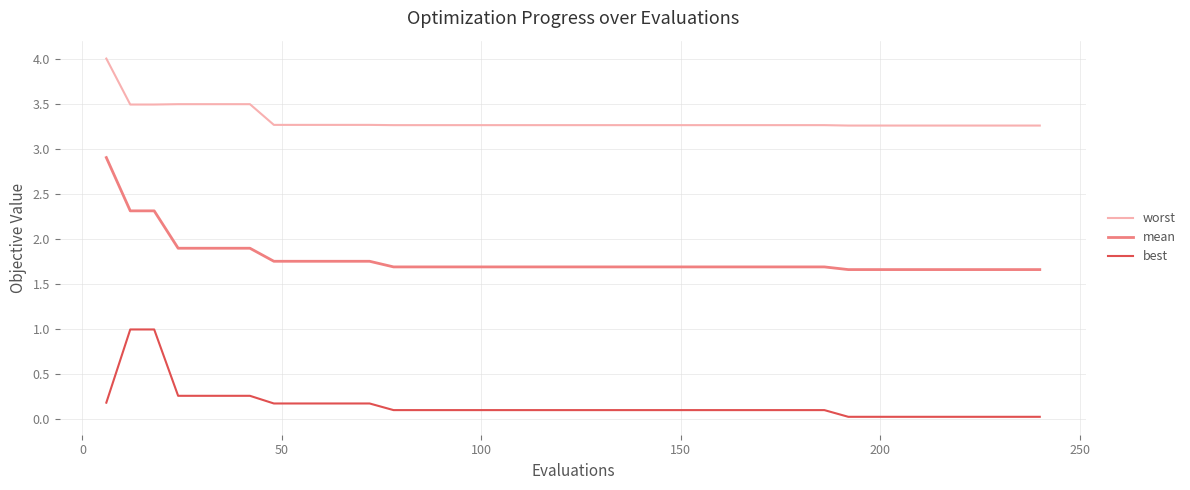

List the series in order of their peak value, highest first.

worst, mean, best